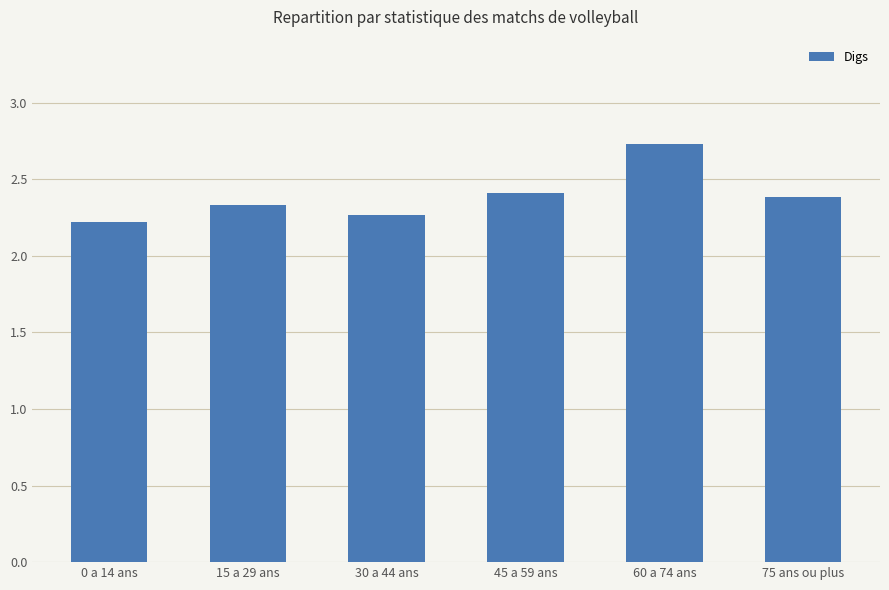

What is the ratio of the value at 75 ans ou plus to the value at 0 a 14 ans?

1.1